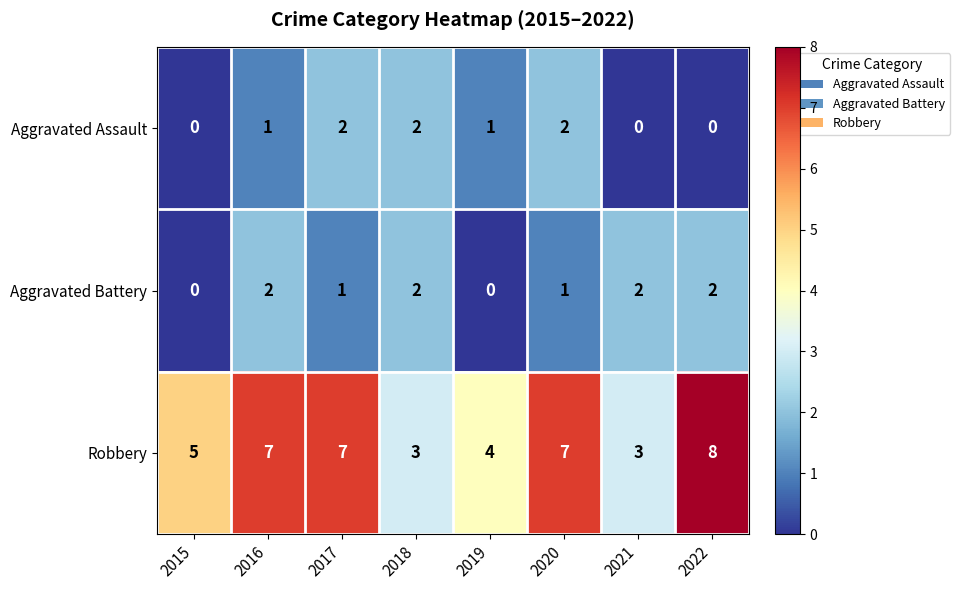

Reading right to left, what are all the values shown in this chart?

Aggravated Assault: 0	0	2	1	2	2	1	0
Aggravated Battery: 2	2	1	0	2	1	2	0
Robbery: 8	3	7	4	3	7	7	5